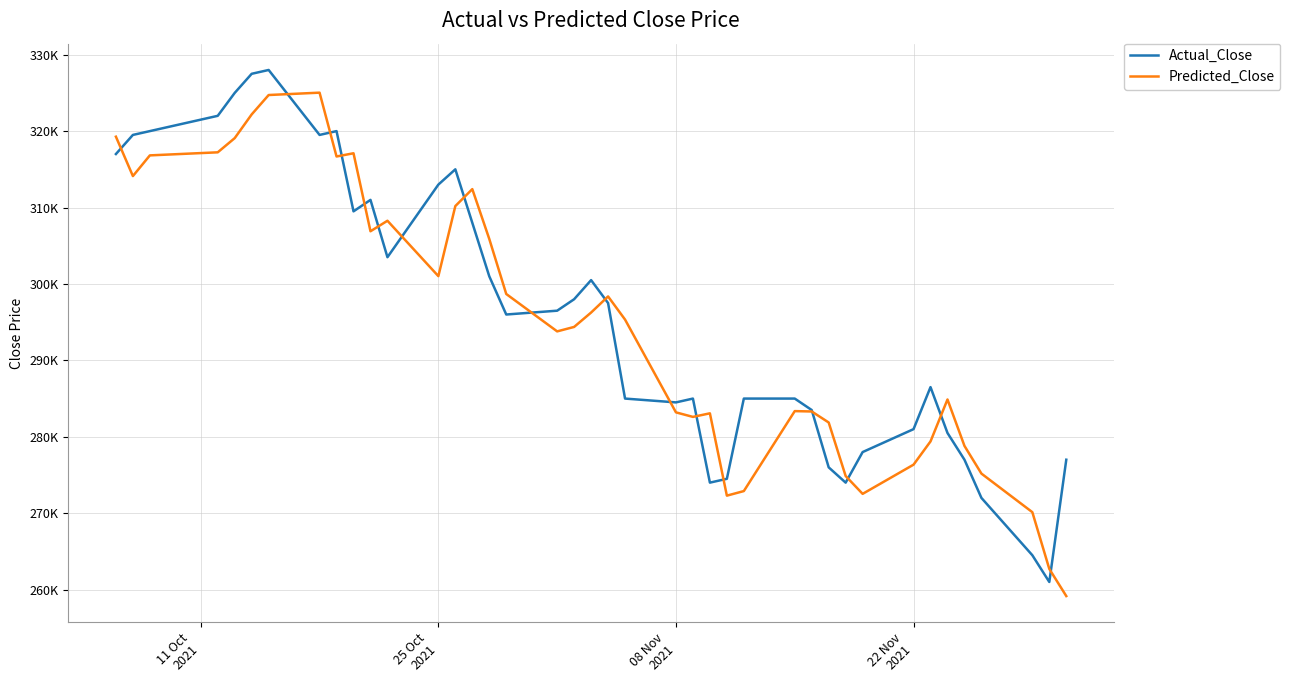

Reading left to right, extract all data points from this chart.

Actual_Close: 317000.0	319500.0	320000.0	322000.0	325000.0	327500.0	328000.0	319500.0	320000.0	309500.0	311000.0	303500.0	313000.0	315000.0	308000.0	301000.0	296000.0	296500.0	298000.0	300500.0	297500.0	285000.0	284500.0	285000.0	274000.0	274500.0	285000.0	285000.0	283500.0	276000.0	274000.0	278000.0	281000.0	286500.0	280500.0	277000.0	272000.0	264500.0	261000.0	277000.0
Predicted_Close: 319270.4	314116.3	316823.1	317224.1	319081.4	322185.4	324722.5	325031.9	316677.7	317100.5	306894.5	308269.5	301021.0	310191.2	312408.4	305888.2	298685.7	293792.6	294375.5	296258.2	298366.6	295338.4	283194.8	282602.9	283070.2	272297.3	272895.3	283359.5	283311.9	281869.8	274865.5	272531.6	276351.5	279394.6	284882.0	278809.1	275183.2	270134.7	262707.0	259156.8